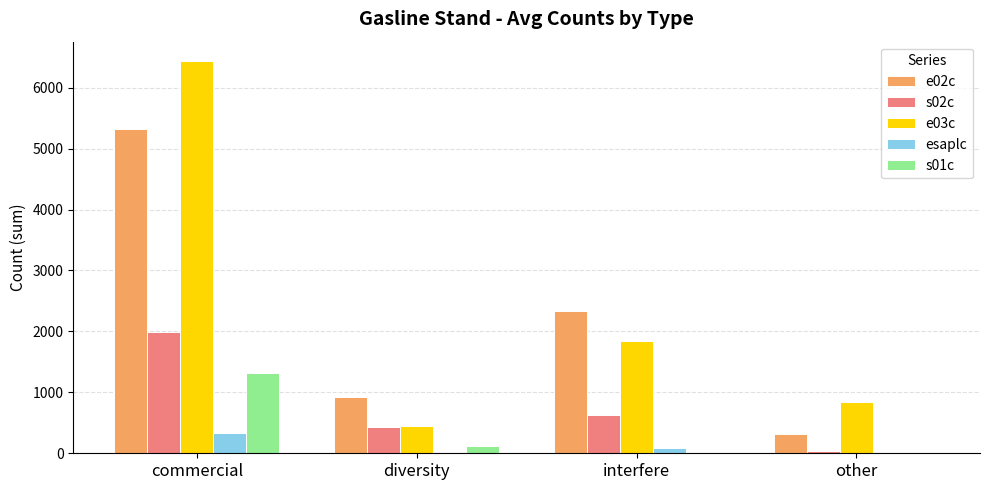

True or false: e02c has a value of 601 at diversity.

False